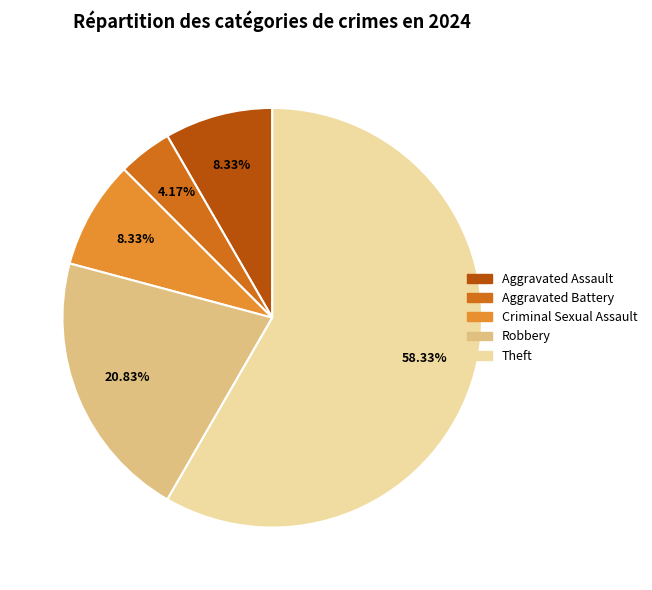

Is there a majority slice in this chart?

Yes